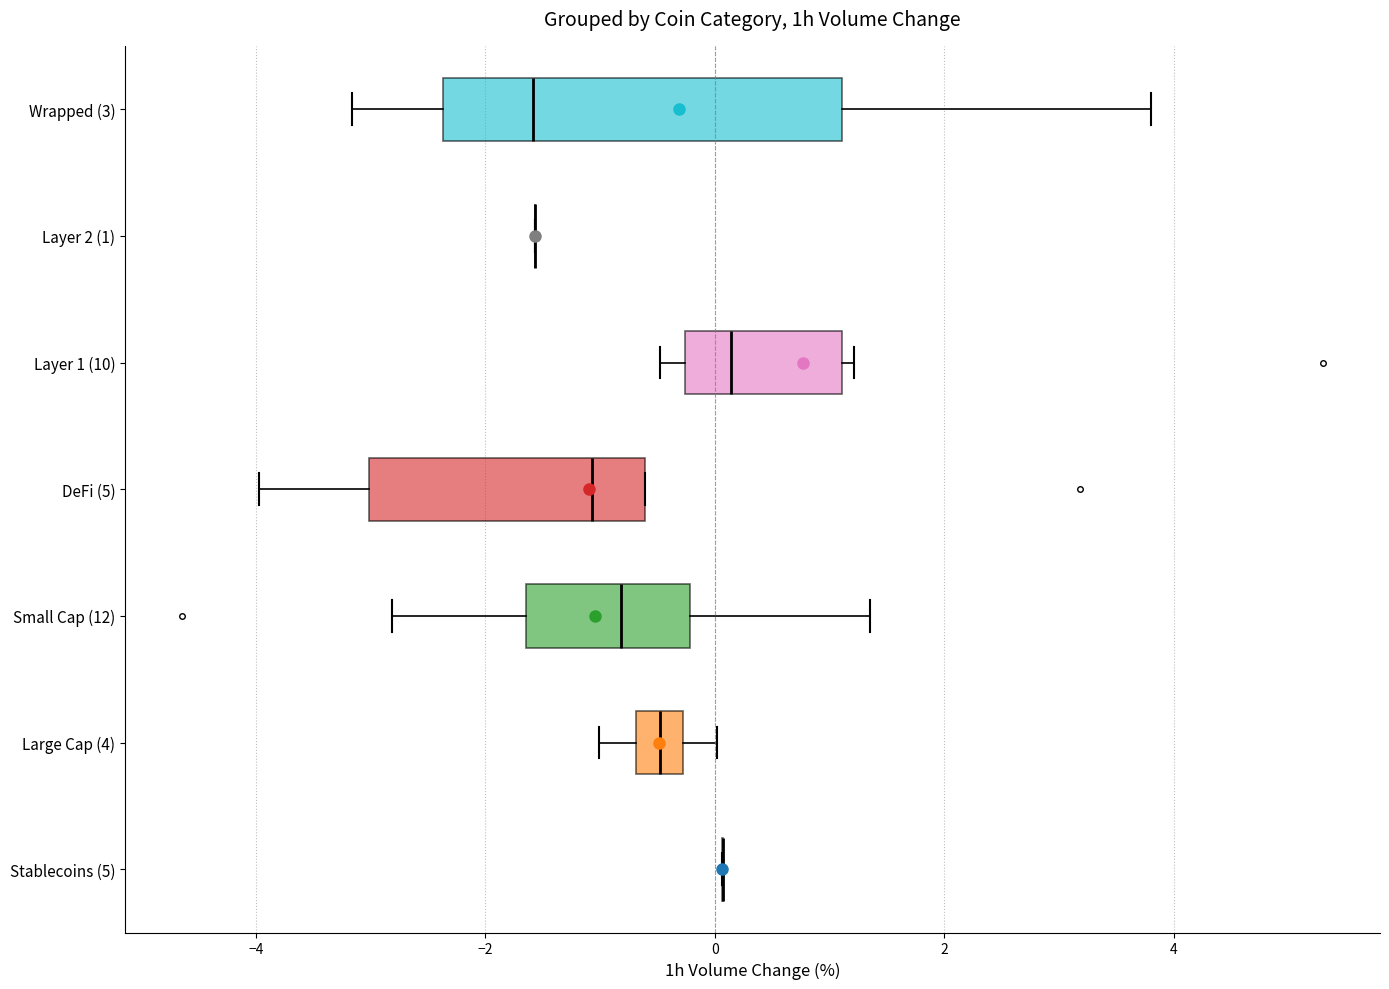

Where is the left edge of the box for DeFi (5) on the x-axis? The values are not printed on the chart, so give them approximately, as read against the axis.

-3.0